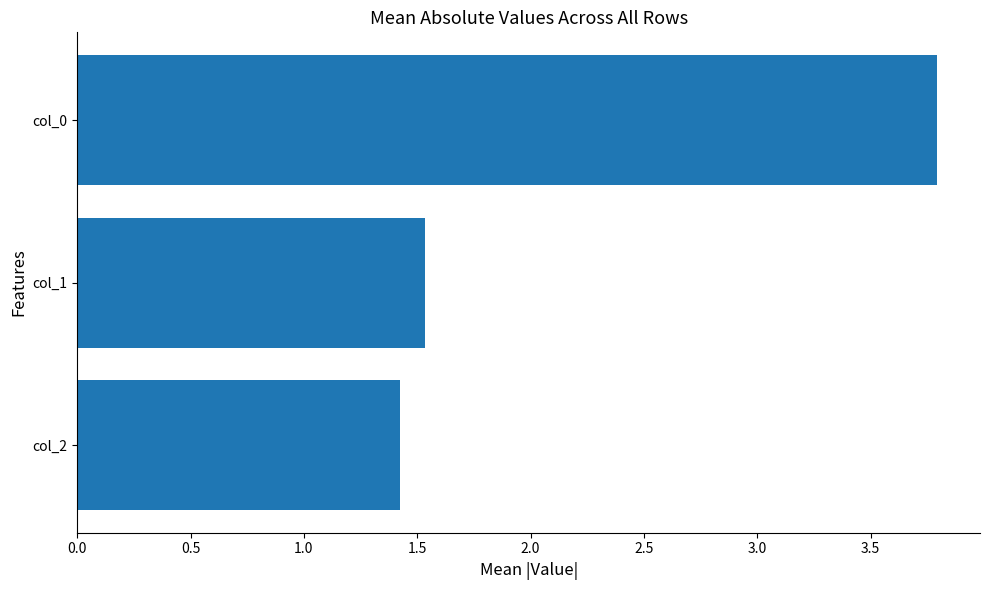

The chart shows a value of 0.9 at col_0. True or false?

False